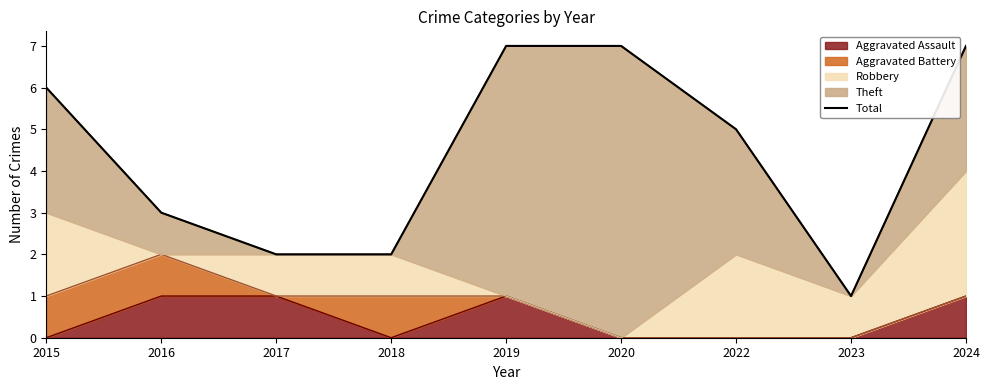

Rank the categories by value from highest to lowest.

2019, 2020, 2024, 2015, 2022, 2016, 2017, 2018, 2023